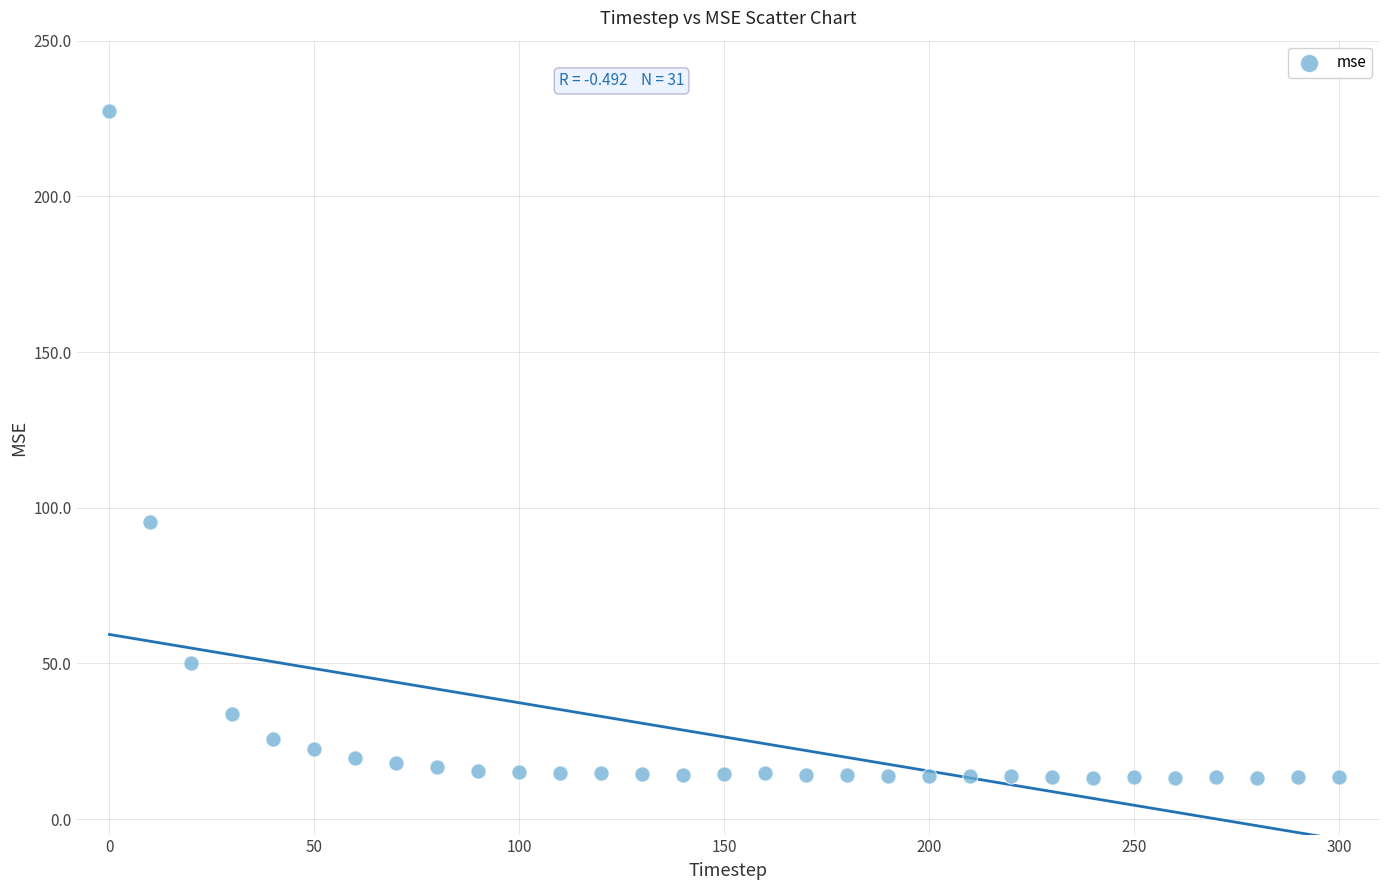

What Y value in the scatter plot is closest to 120?

95.4